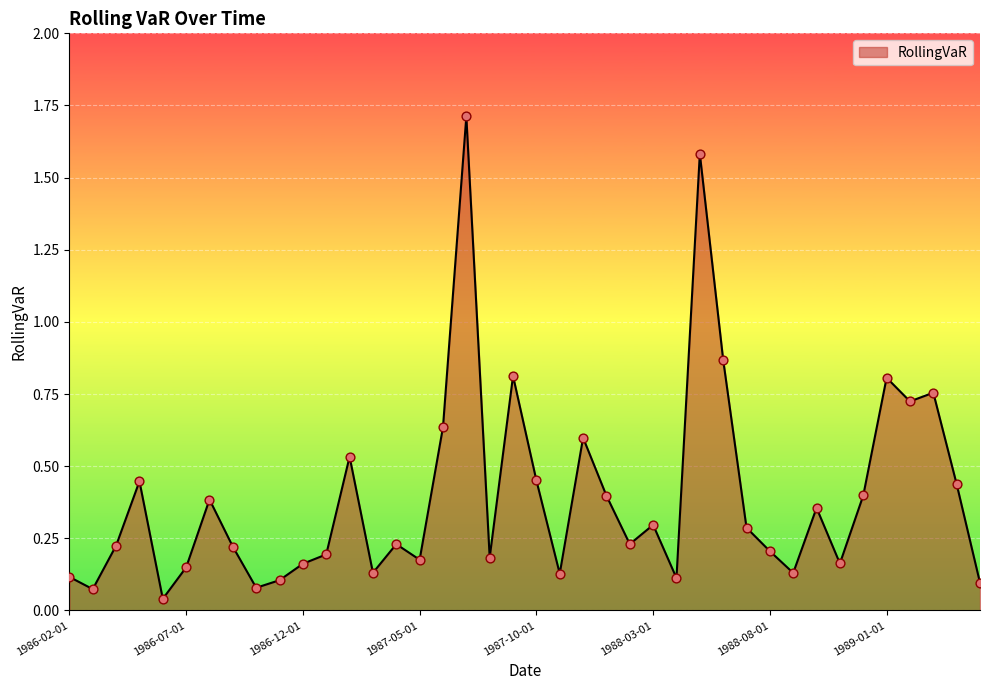

What is the difference between the maximum and minimum values?

1.7